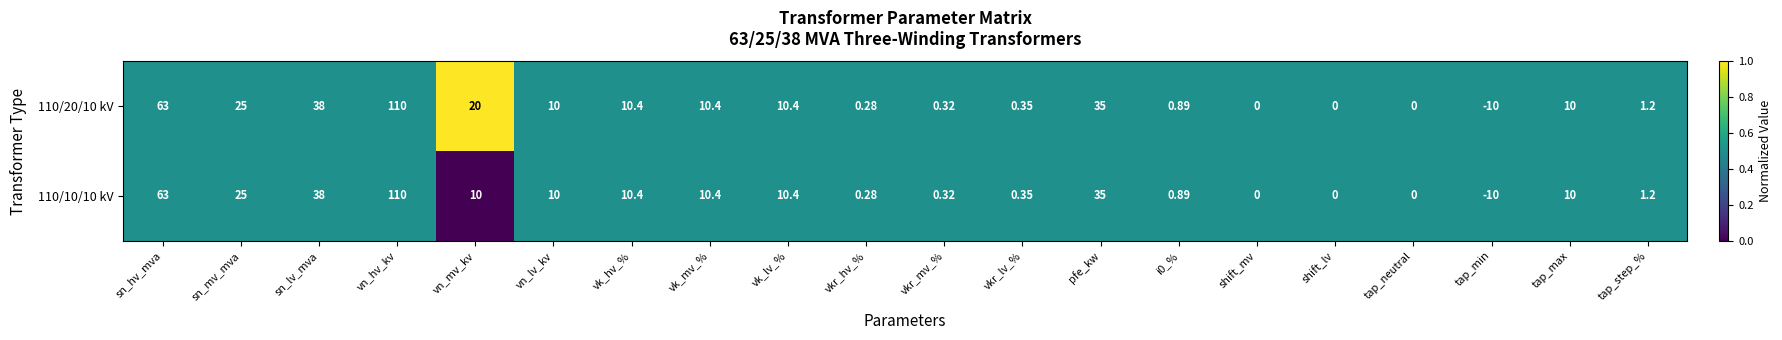

At which category does the chart reach its minimum across all series?

tap_min